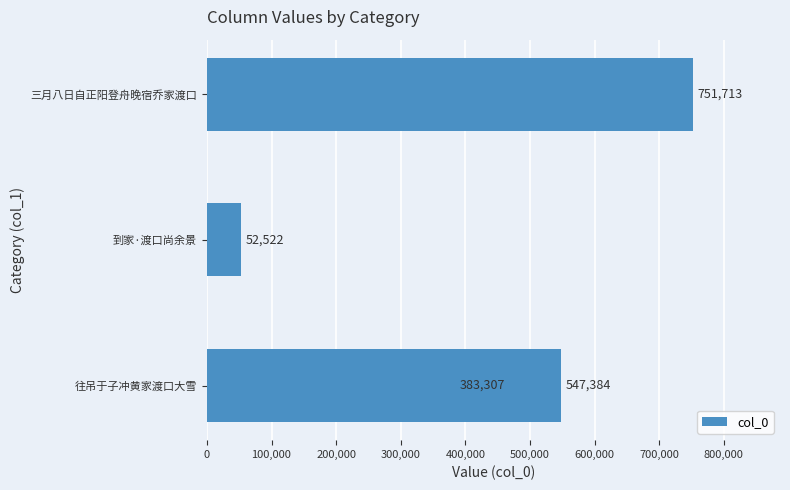

Count the values in the range 383307 to 751713.

3